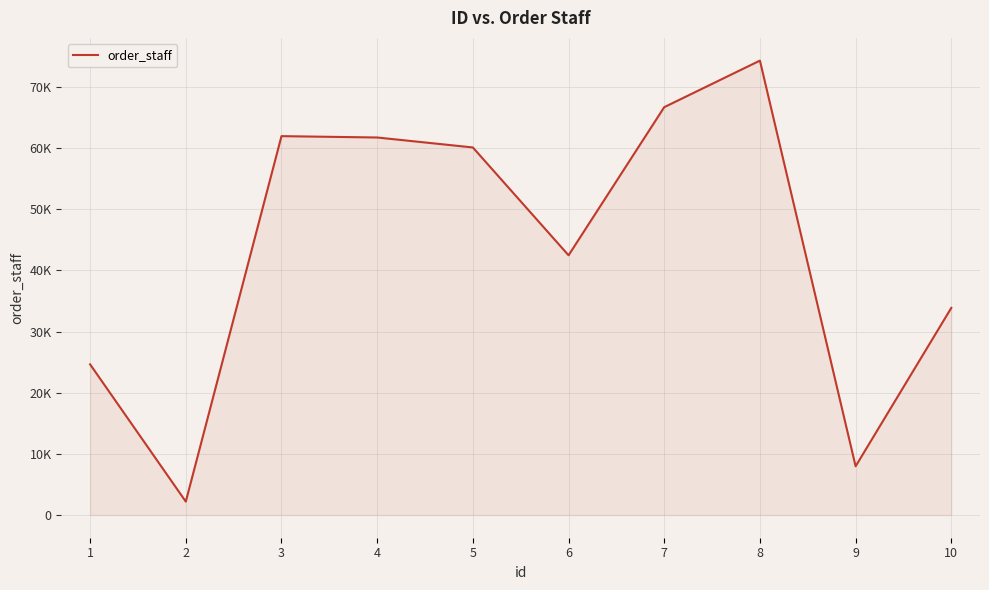

True or false: the data shows 42478 at 6.

True